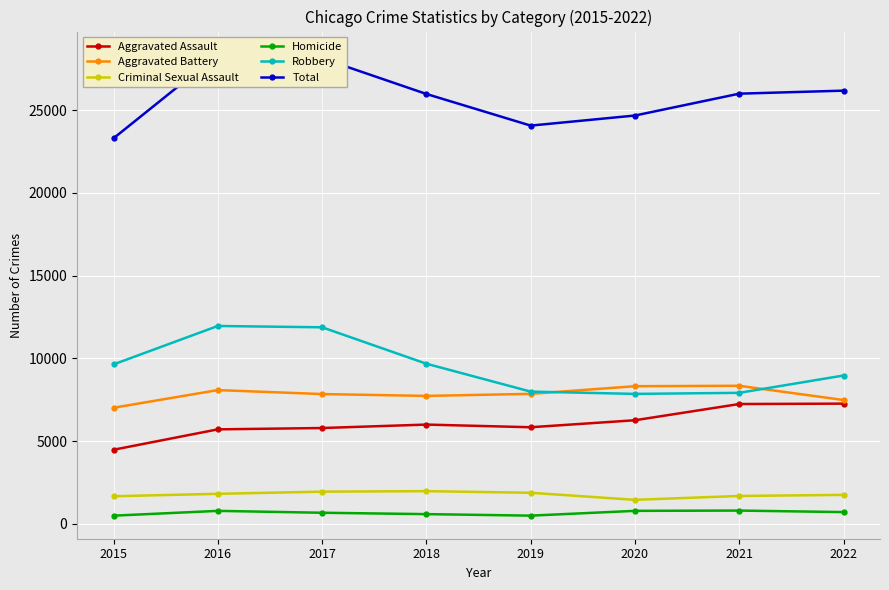

True or false: Robbery and Criminal Sexual Assault intersect in this chart.

False